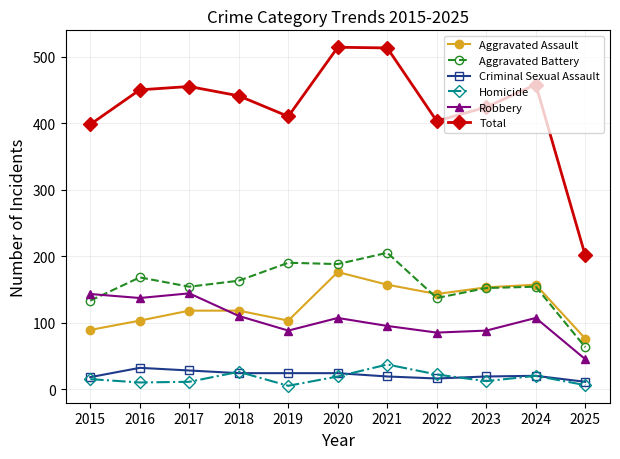

How many lines are shown in the chart?

6